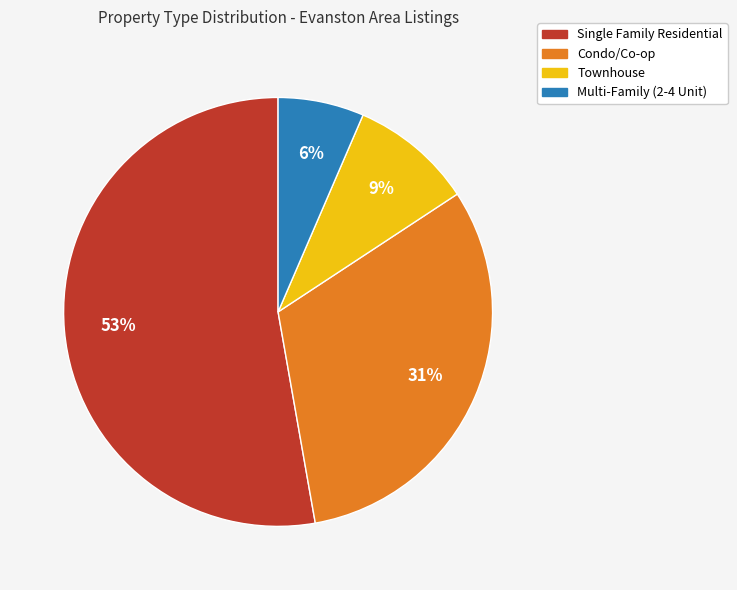

How many slices are in this pie chart?

4